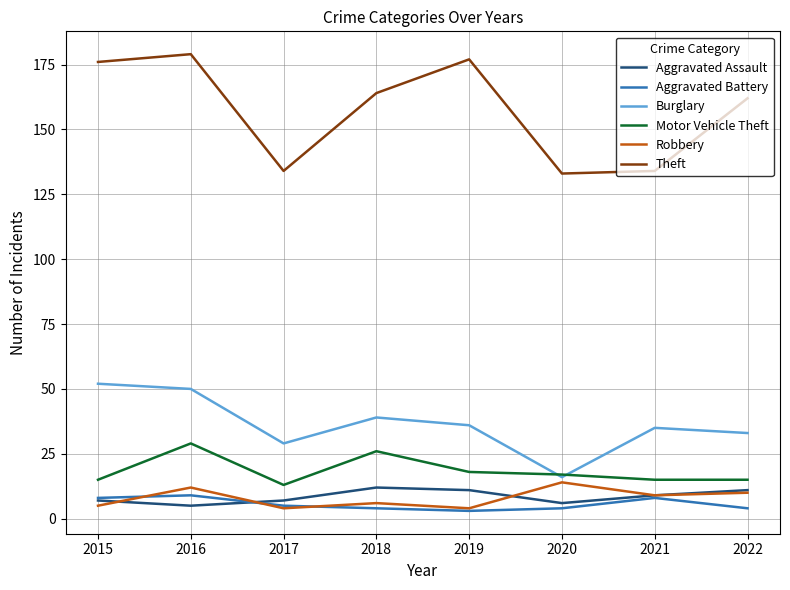

True or false: Aggravated Assault and Burglary intersect in this chart.

False